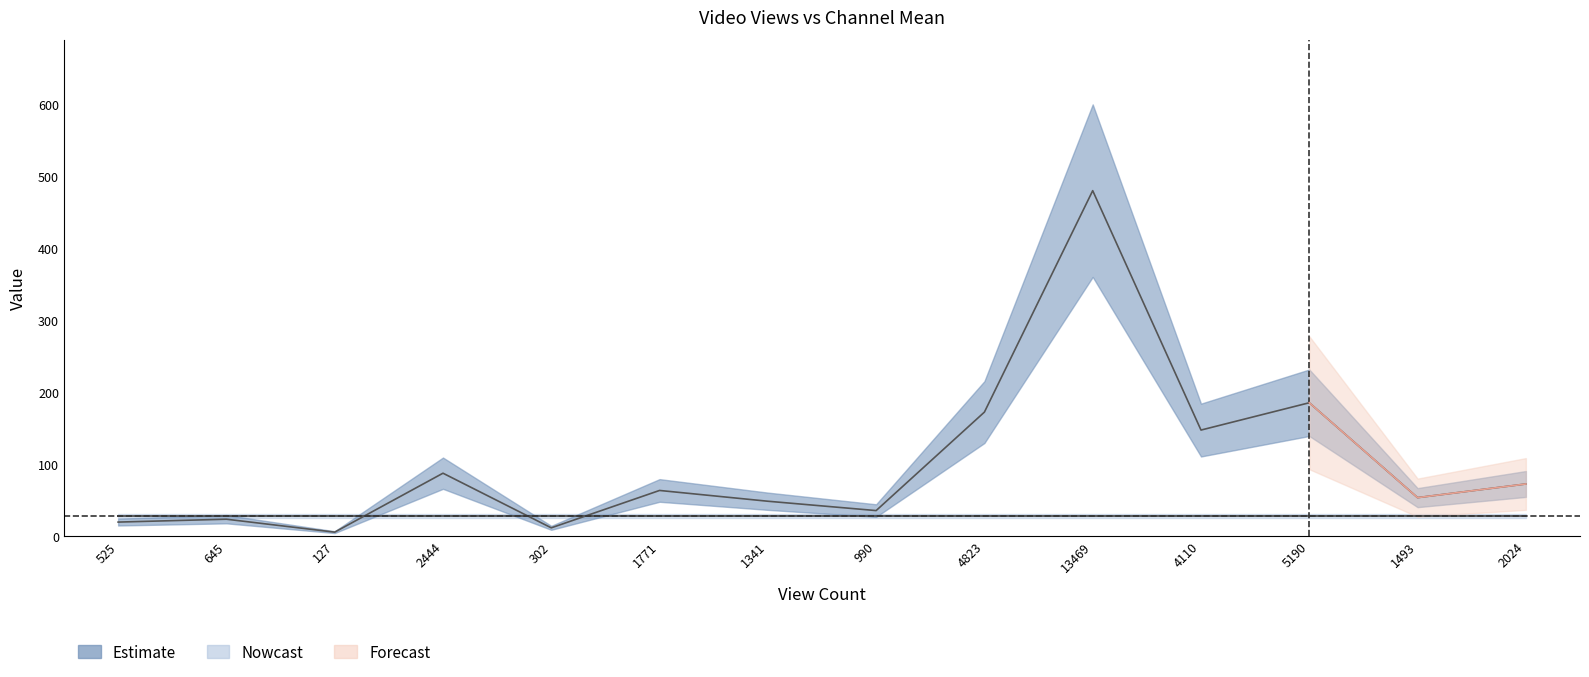

How many points are lower than both their immediate neighbors (excluding endpoints)?

5